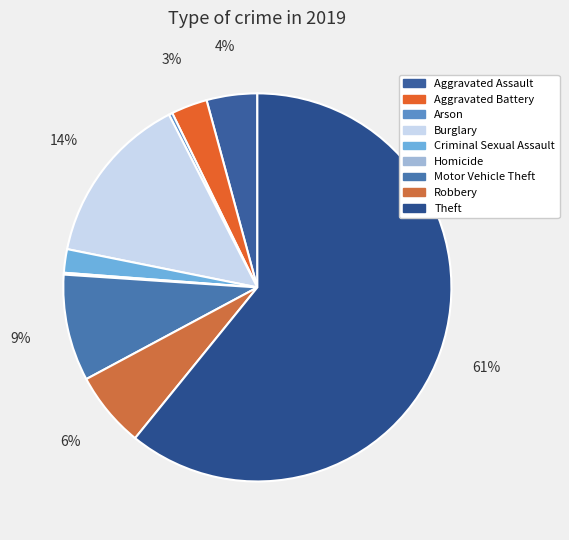

Rank the categories by value from highest to lowest.

Theft, Burglary, Motor Vehicle Theft, Robbery, Aggravated Assault, Aggravated Battery, Criminal Sexual Assault, Arson, Homicide